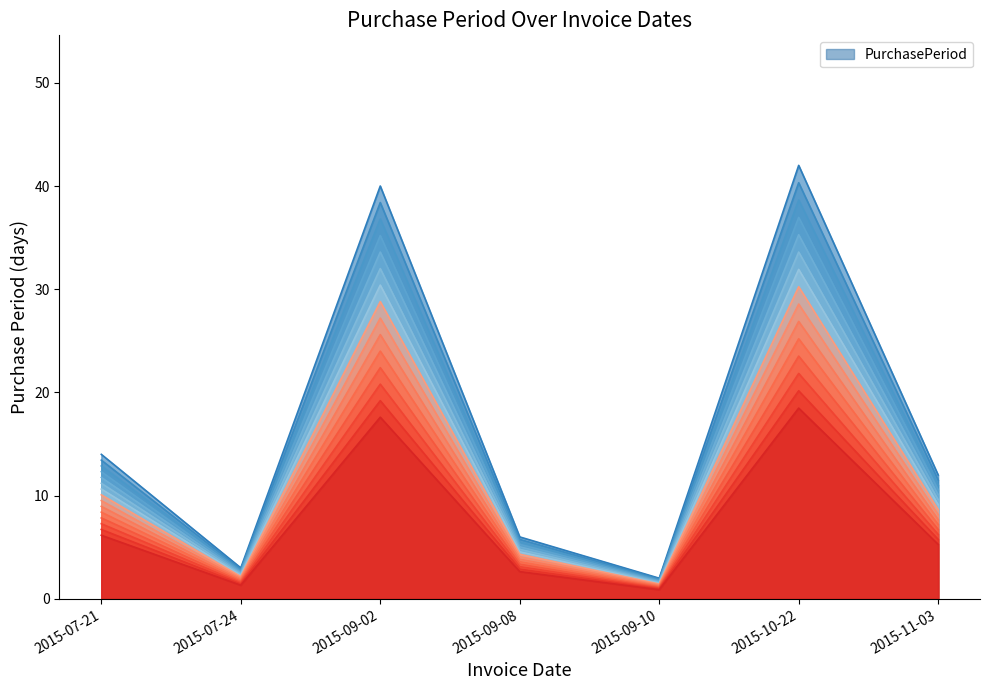

How many lines are shown in the chart?

1